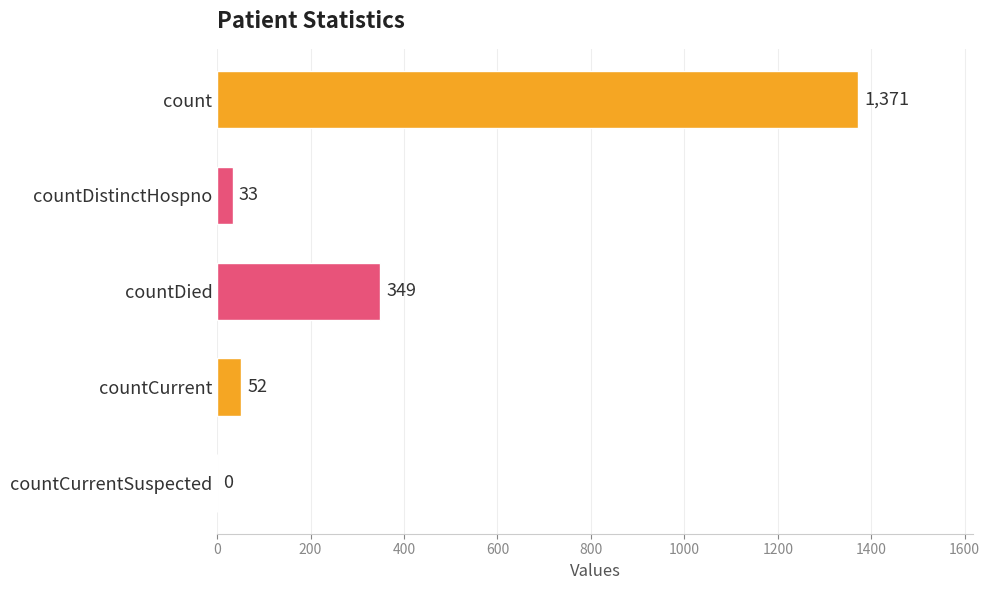

Which has a higher value, countCurrent or countCurrentSuspected?

countCurrent